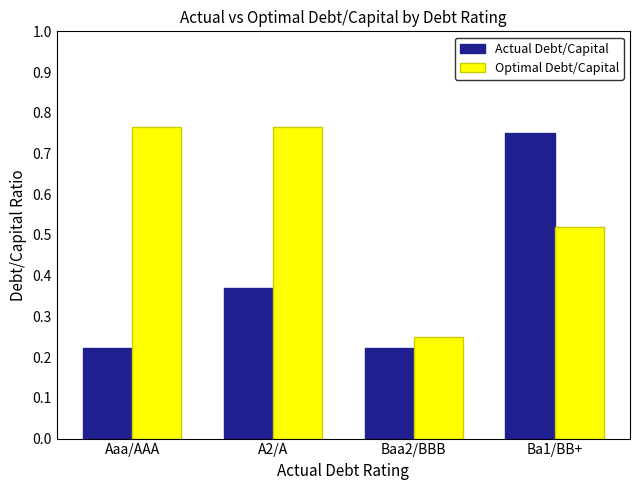

Rank the series by their average value, from highest to lowest.

Optimal Debt/Capital, Actual Debt/Capital